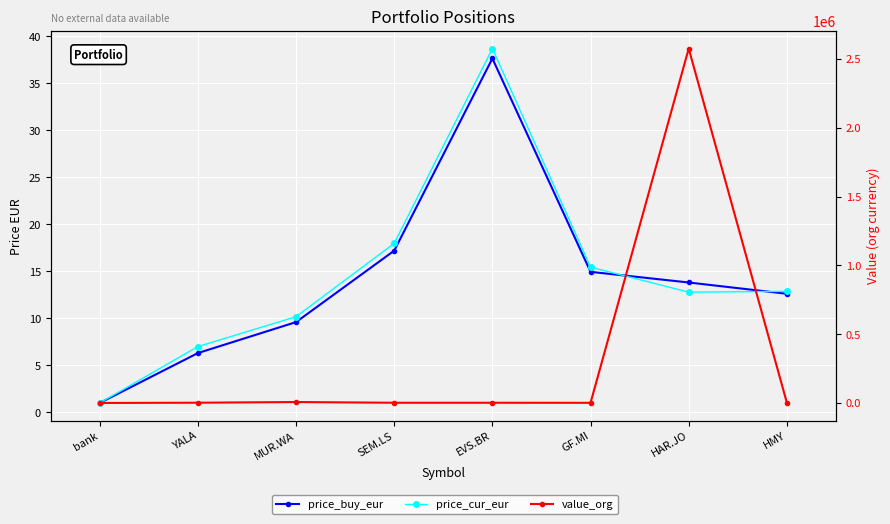

What is the label of the 5th point from the left?

EVS.BR